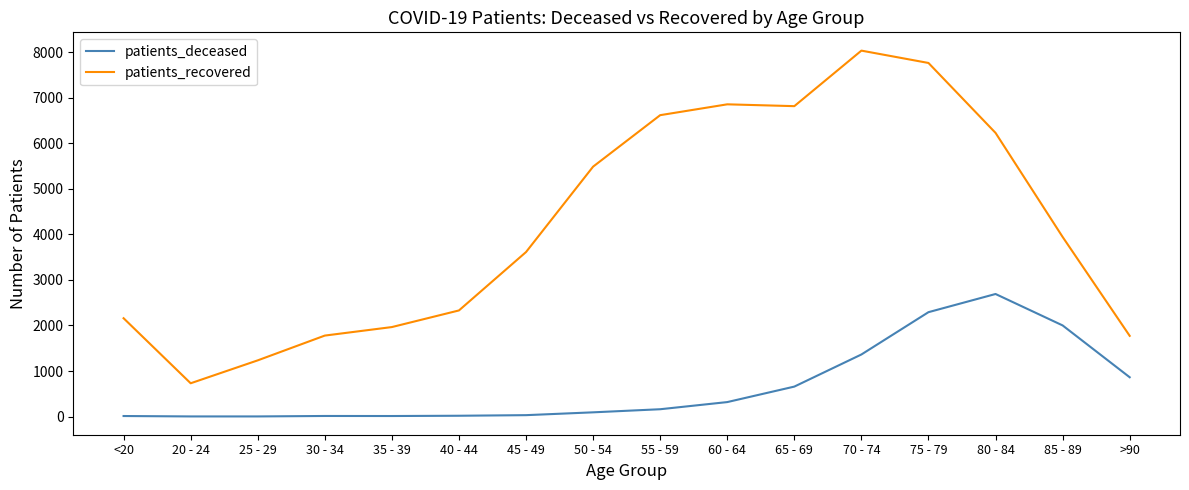

True or false: patients_recovered and patients_deceased intersect in this chart.

False